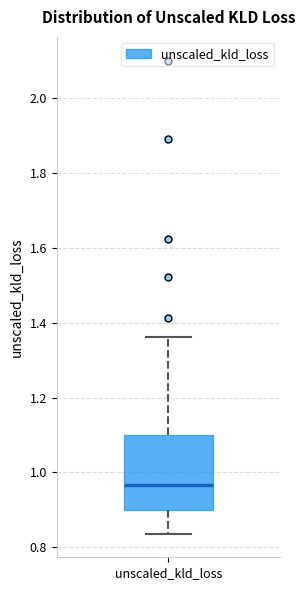

Where is the lower edge of the box for unscaled_kld_loss on the y-axis? The values are not printed on the chart, so give them approximately, as read against the axis.

0.90